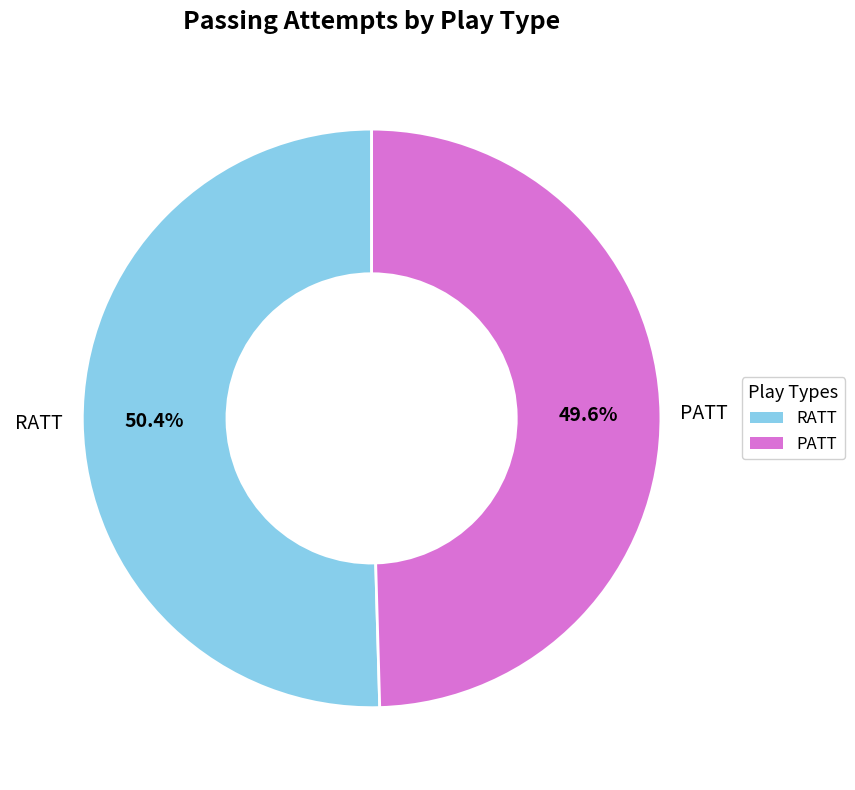

What is the smallest slice in the pie chart?

PATT